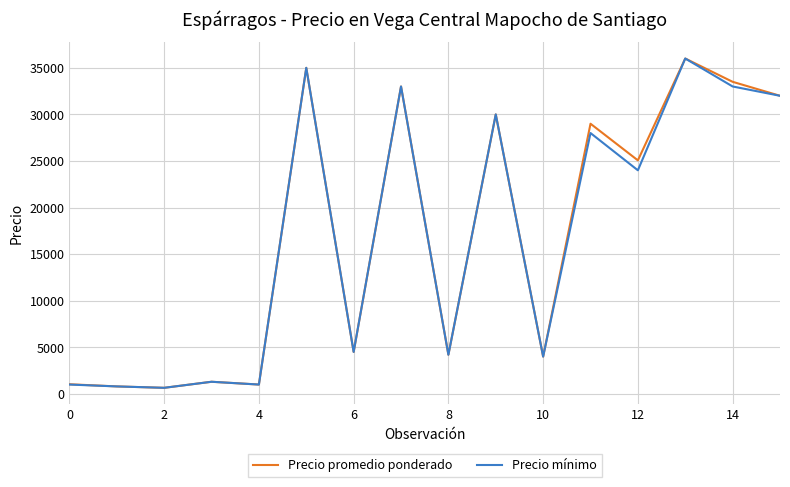

What is the difference between the maximum and minimum values in the Precio mínimo series?

35350